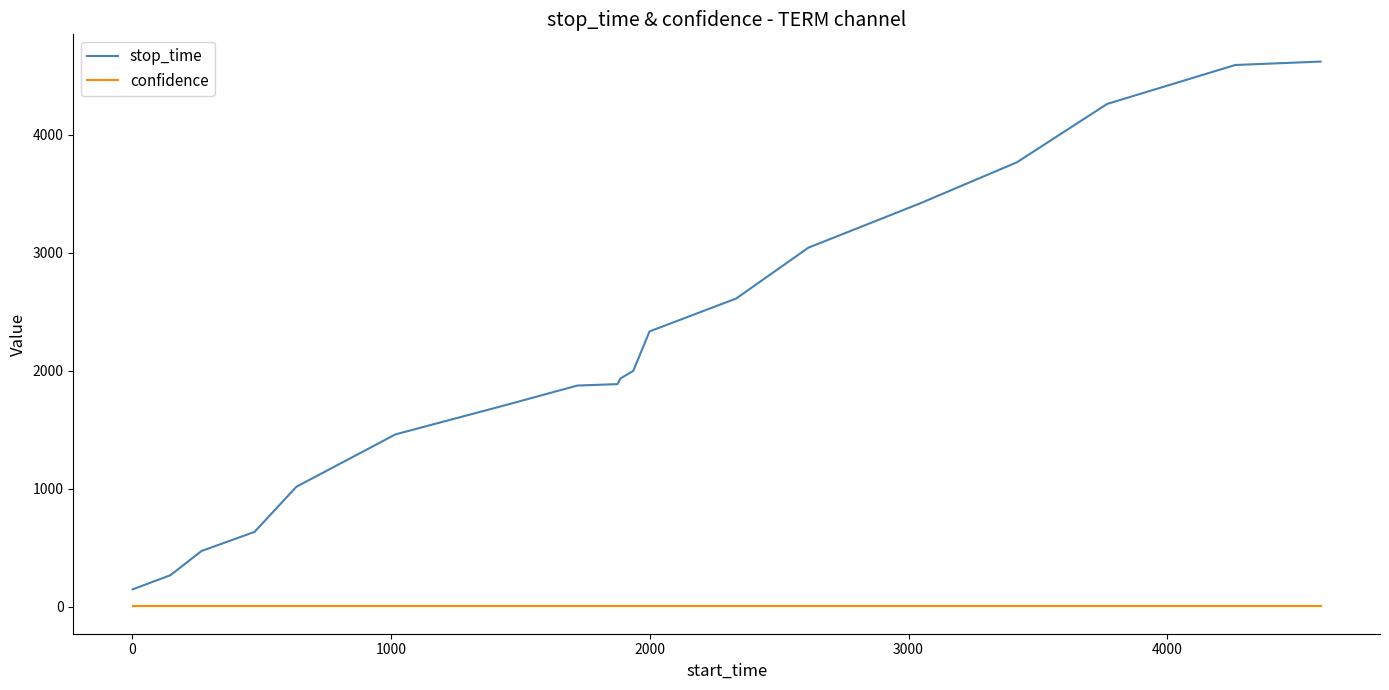

What are all the series names shown in the legend?

stop_time, confidence